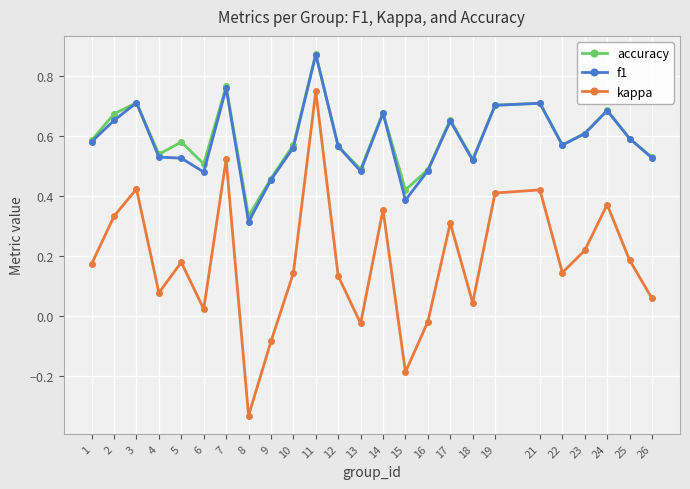

True or false: accuracy and kappa intersect in this chart.

False